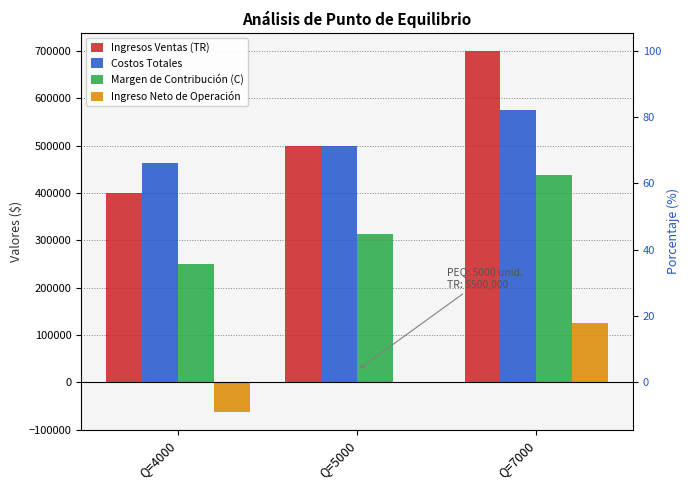

What is the spread (max minus min) of values at Q=5000?

500000